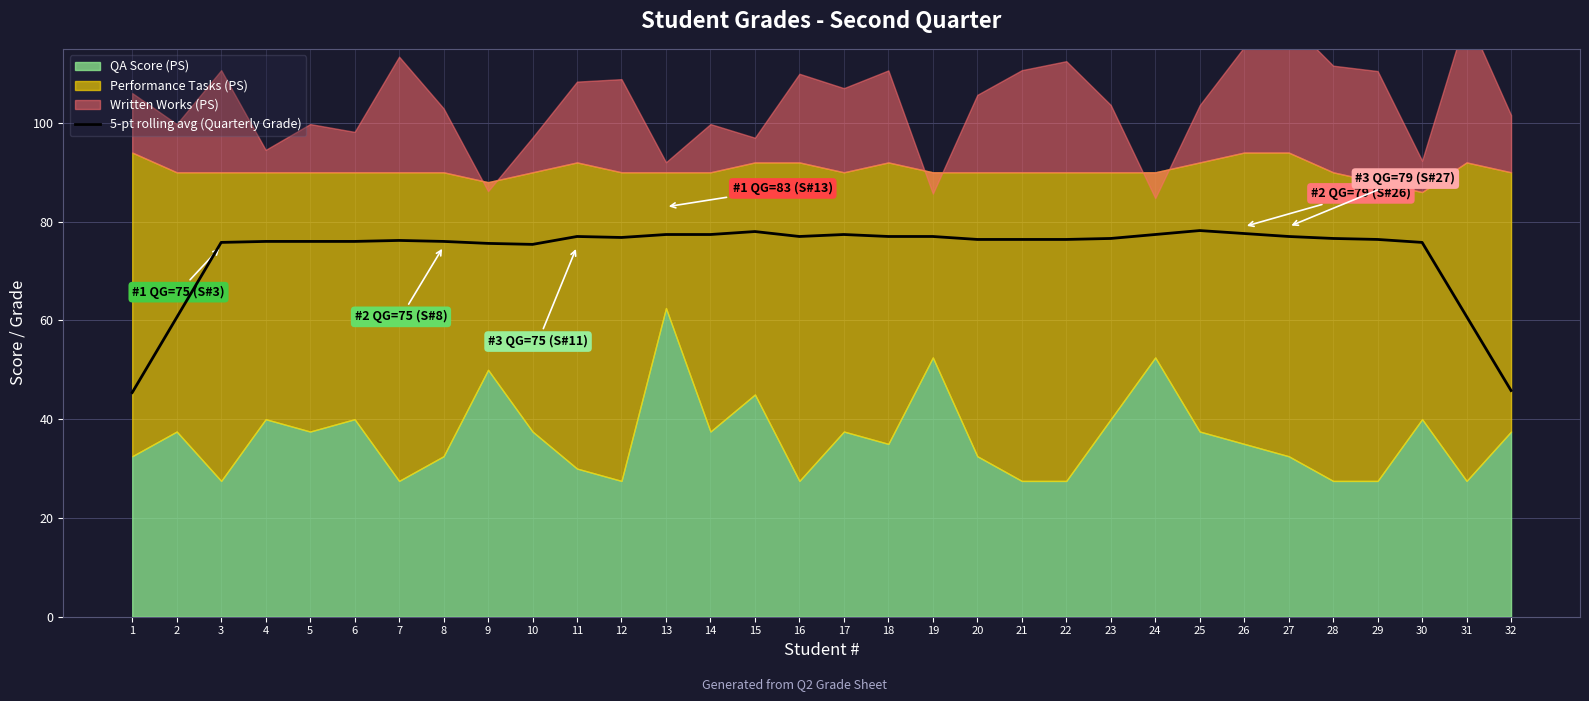

The chart shows a value of 27.1 at 29. True or false?

False